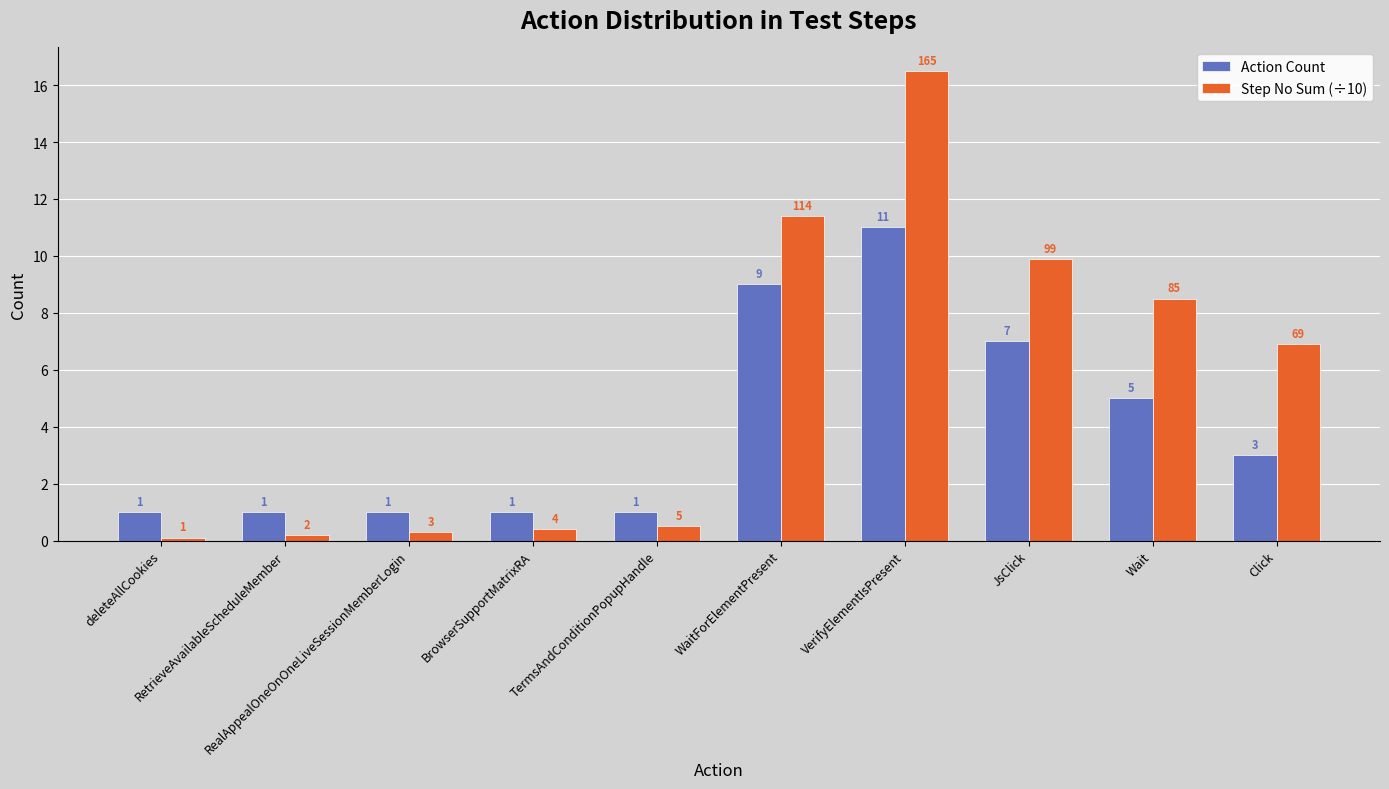

What is the value of the Step No Sum (÷10) bar at the 10th from the left?

6.9